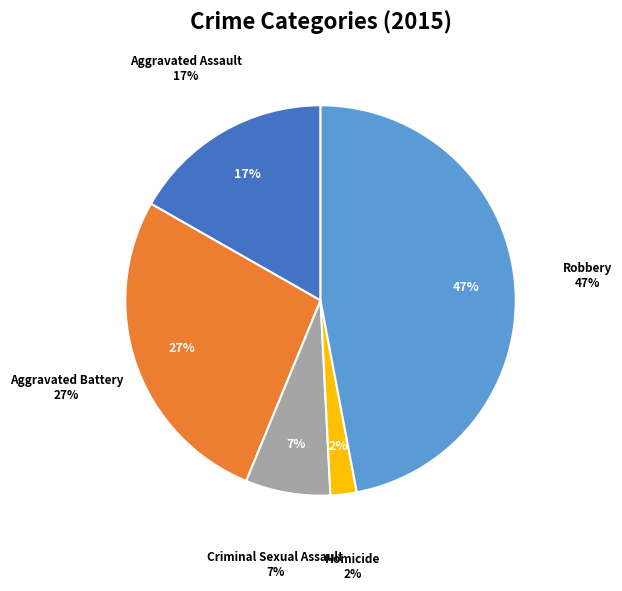

Which has a higher value, Criminal Sexual Assault or Robbery?

Robbery